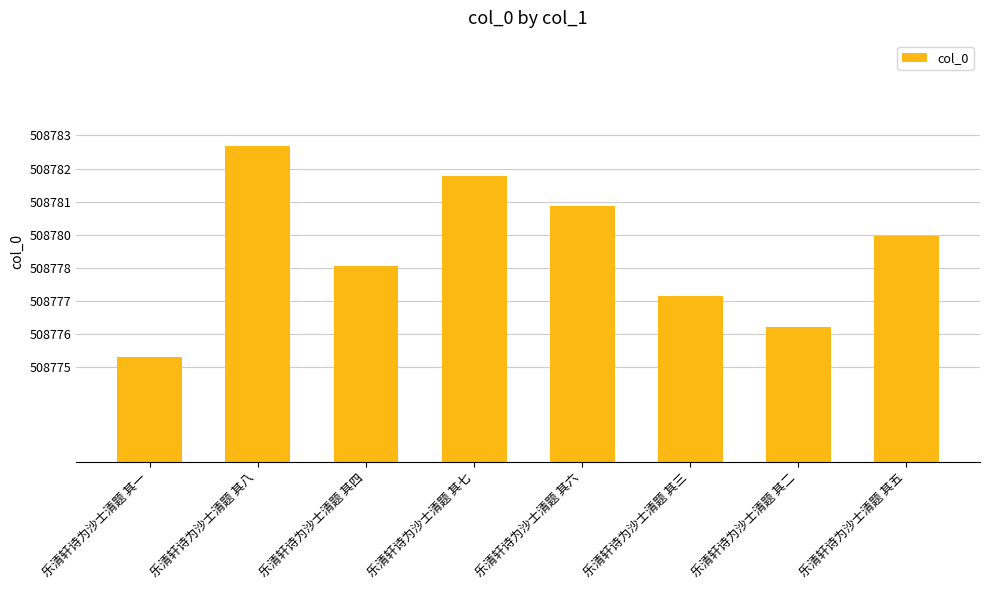

Does the chart contain any negative values?

No